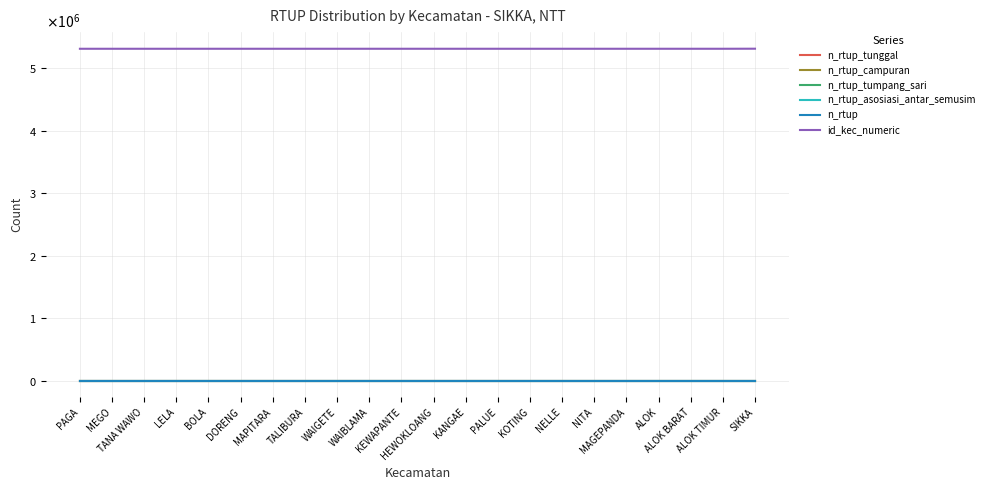

Does the chart display data point markers on the line(s)?

No